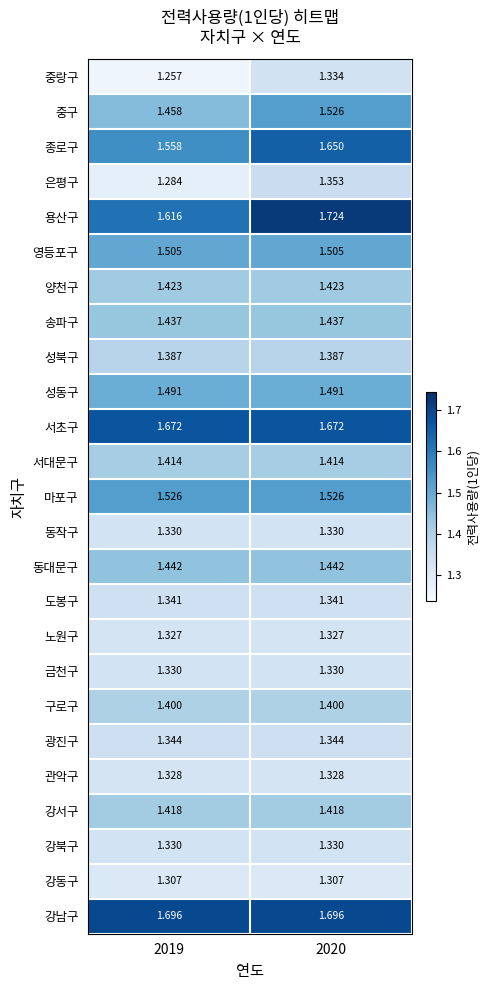

What is the spread (max minus min) of values at 2019?

0.4